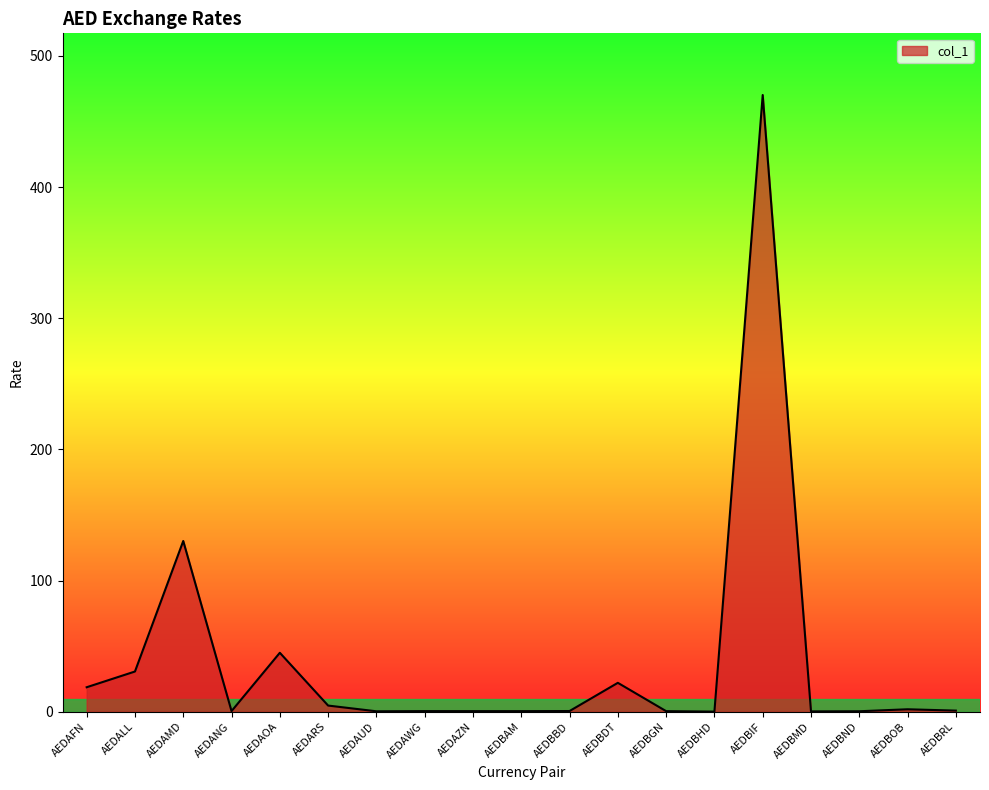

The value at AEDAMD is 188.4. True or false?

False